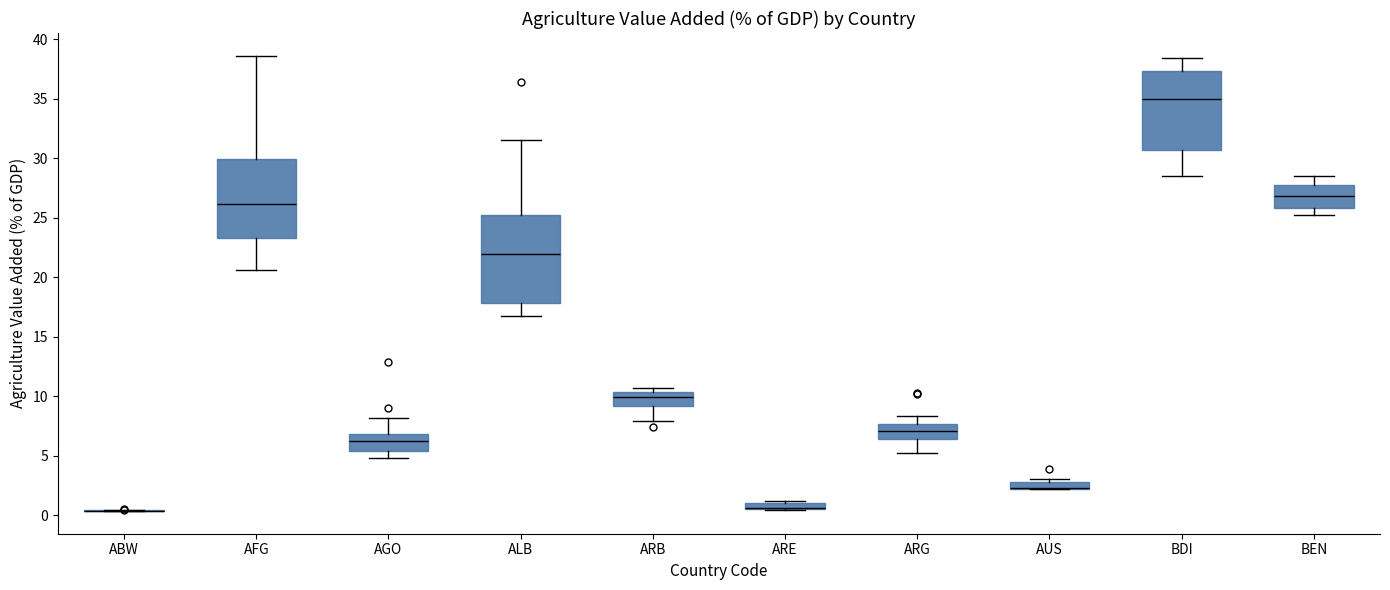

Where is the lower edge of the box for BDI on the y-axis? The values are not printed on the chart, so give them approximately, as read against the axis.

30.5